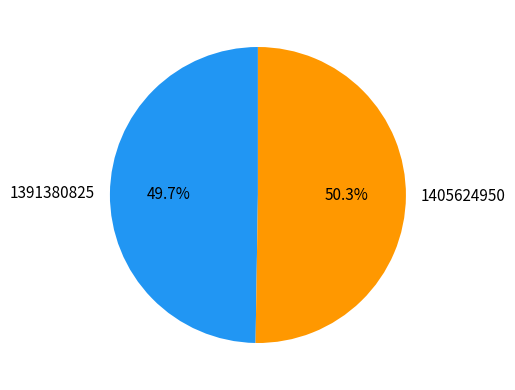

To the nearest percent, what is the average slice percentage?

50%